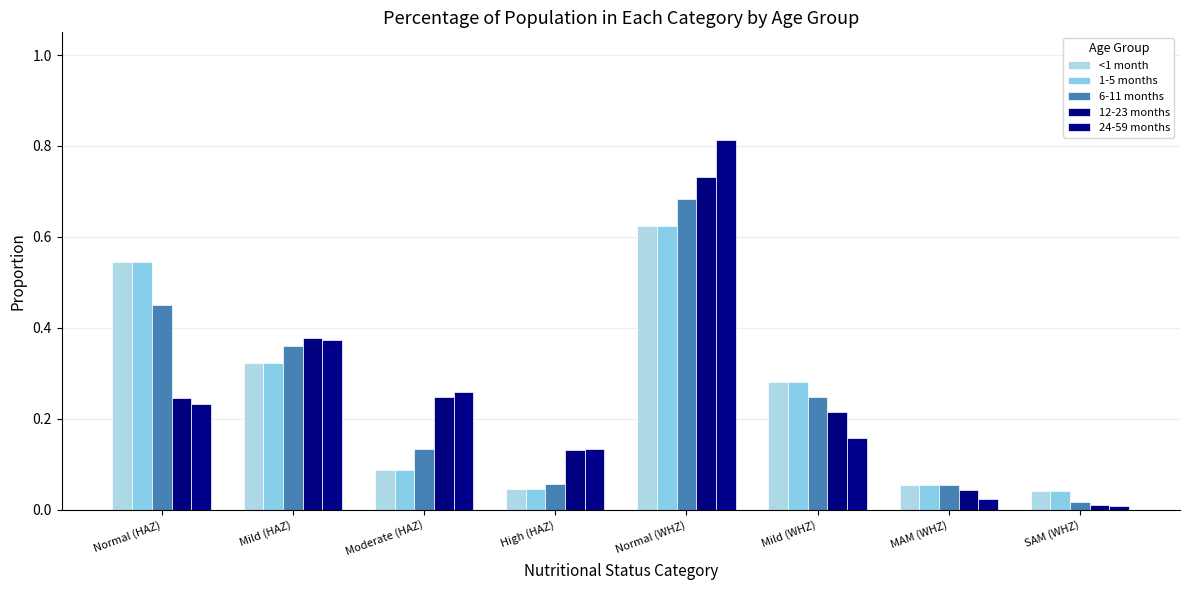

Reading right to left, what are all the values shown in this chart?

<1 month: SAM (WHZ)=0.0	MAM (WHZ)=0.1	Mild (WHZ)=0.3	Normal (WHZ)=0.6	High (HAZ)=0.0	Moderate (HAZ)=0.1	Mild (HAZ)=0.3	Normal (HAZ)=0.5
1-5 months: SAM (WHZ)=0.0	MAM (WHZ)=0.1	Mild (WHZ)=0.3	Normal (WHZ)=0.6	High (HAZ)=0.0	Moderate (HAZ)=0.1	Mild (HAZ)=0.3	Normal (HAZ)=0.5
6-11 months: SAM (WHZ)=0.0	MAM (WHZ)=0.1	Mild (WHZ)=0.2	Normal (WHZ)=0.7	High (HAZ)=0.1	Moderate (HAZ)=0.1	Mild (HAZ)=0.4	Normal (HAZ)=0.4
12-23 months: SAM (WHZ)=0.0	MAM (WHZ)=0.0	Mild (WHZ)=0.2	Normal (WHZ)=0.7	High (HAZ)=0.1	Moderate (HAZ)=0.2	Mild (HAZ)=0.4	Normal (HAZ)=0.2
24-59 months: SAM (WHZ)=0.0	MAM (WHZ)=0.0	Mild (WHZ)=0.2	Normal (WHZ)=0.8	High (HAZ)=0.1	Moderate (HAZ)=0.3	Mild (HAZ)=0.4	Normal (HAZ)=0.2